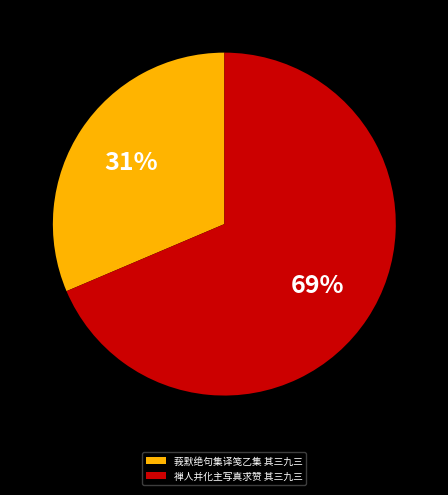

What percentage is the 莪默绝句集译笺乙集 其三九三 slice, to the nearest percent?

31%